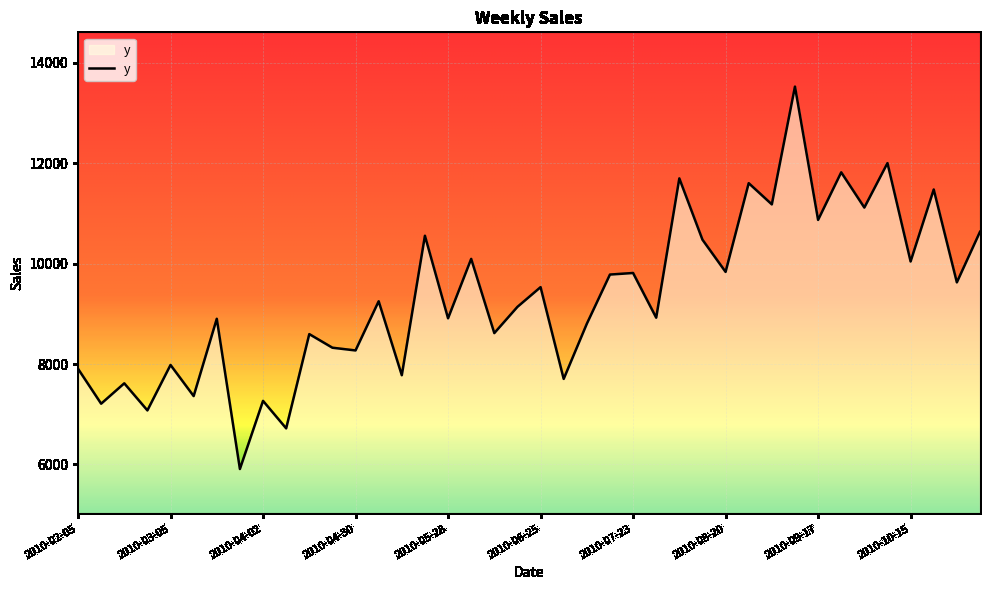

What is the smallest value displayed?

5908.1